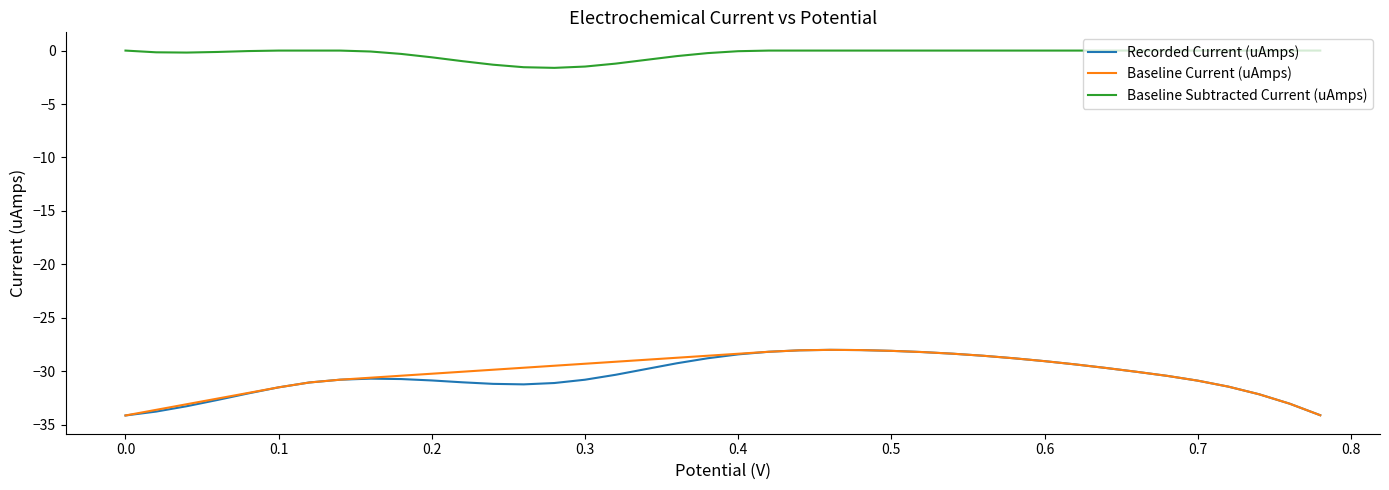

What are all the series names shown in the legend?

Recorded Current (uAmps), Baseline Current (uAmps), Baseline Subtracted Current (uAmps)